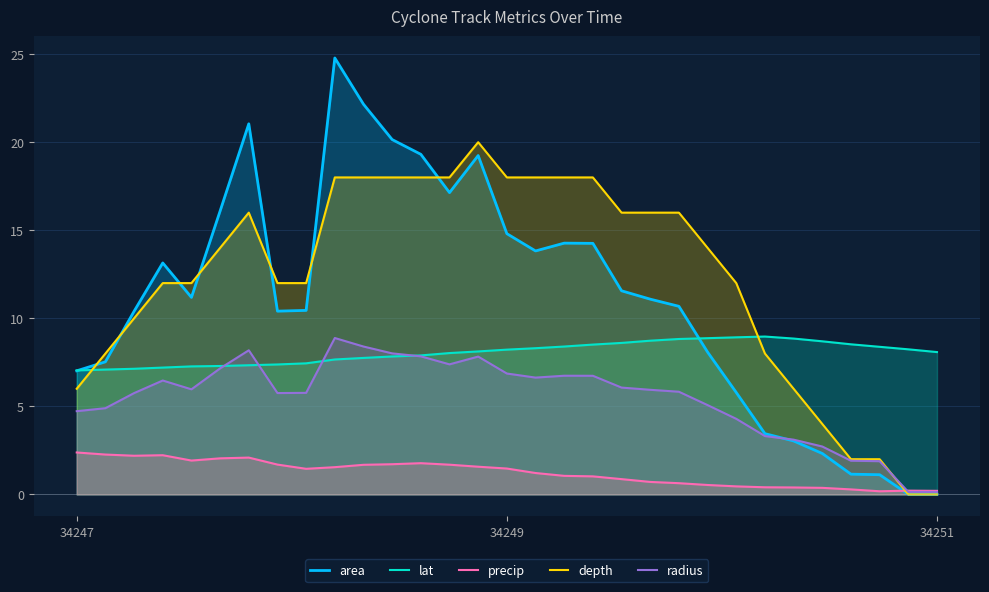

What is the approximate value of depth at 34249?

18.0